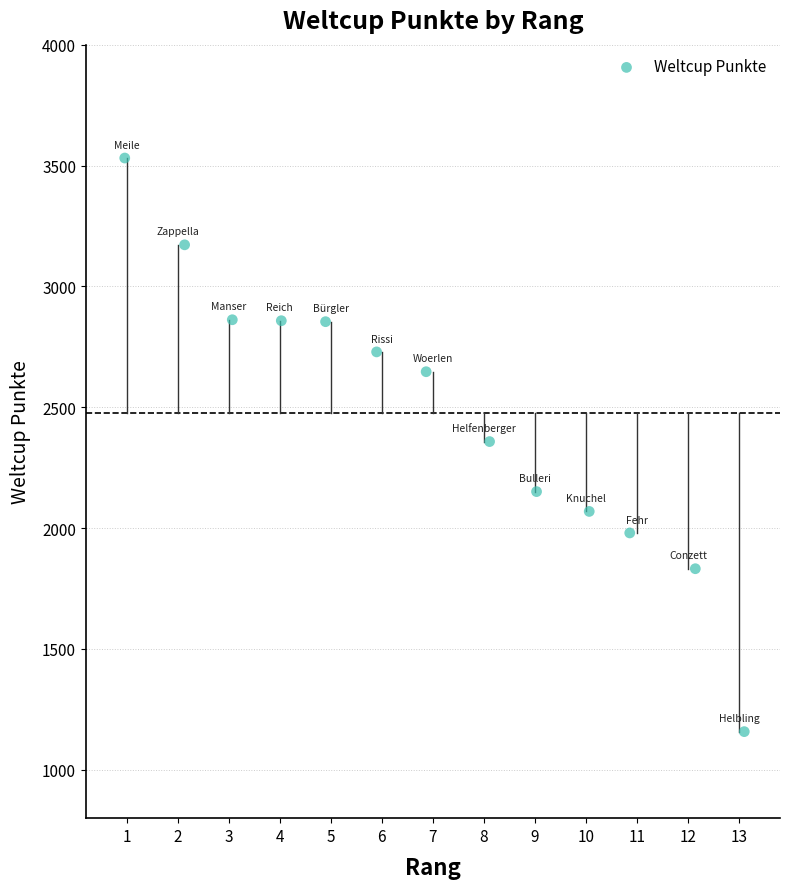

What is the range of Y values (max minus min)?

2373